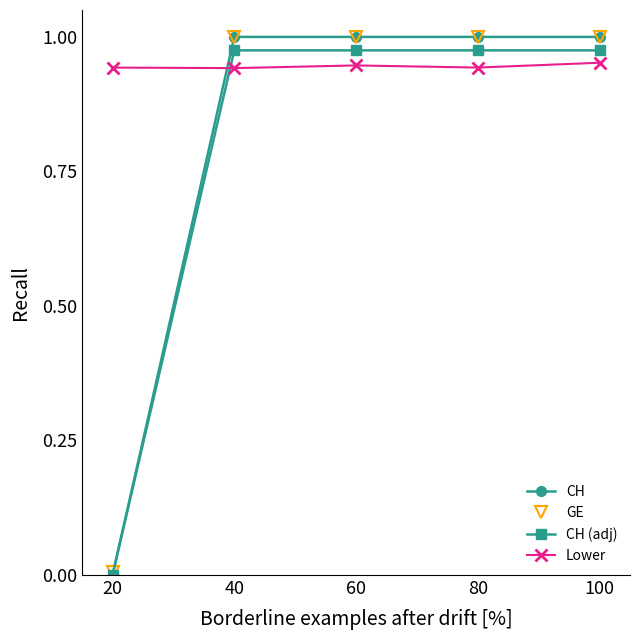

True or false: GE has more than 2 interior local peaks.

False